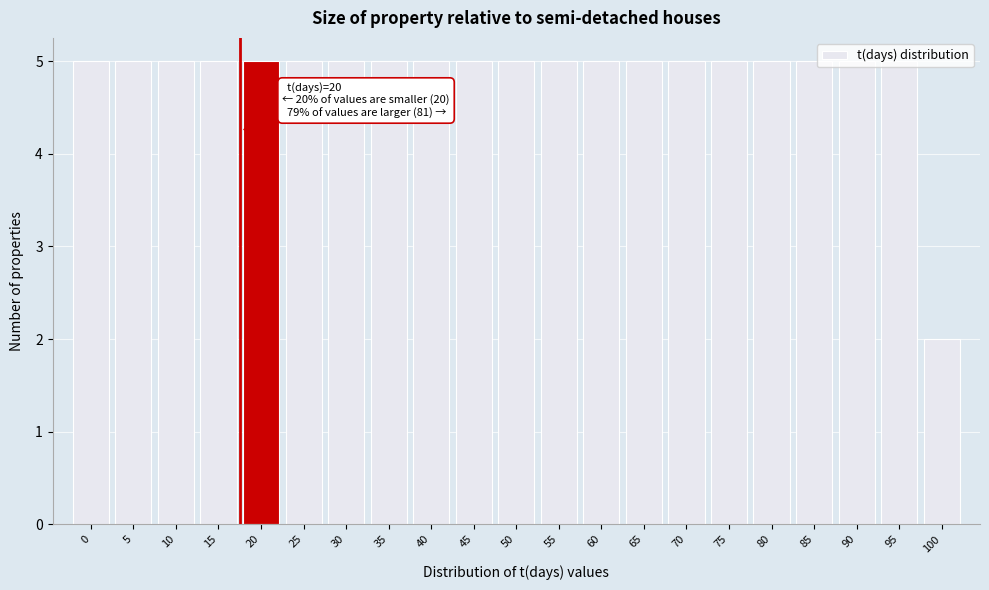

The value at 45 is 2. True or false?

False